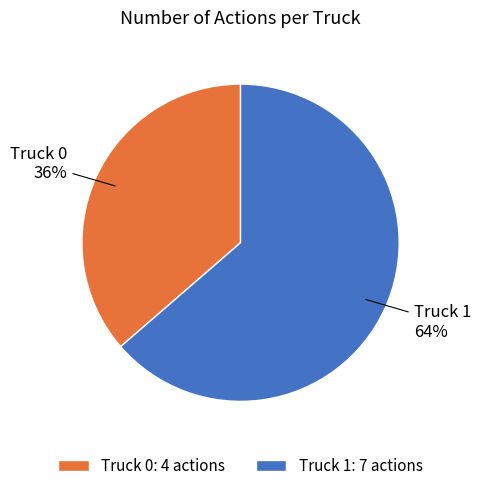

Is it true that Truck 1 is 71% of the pie?

False